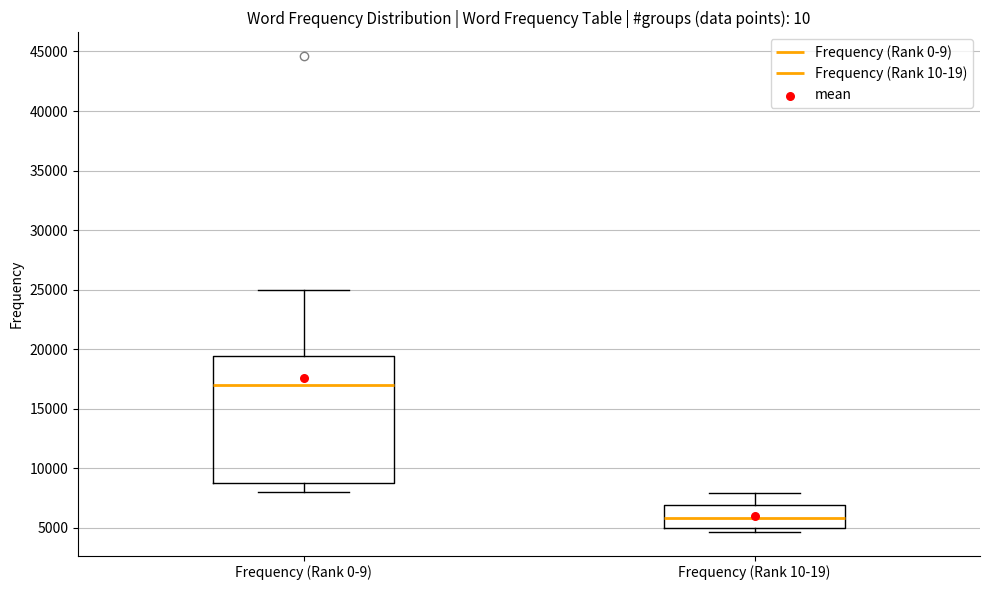

Which box is the tallest, from its lower edge to its upper edge?

Frequency (Rank 0-9)